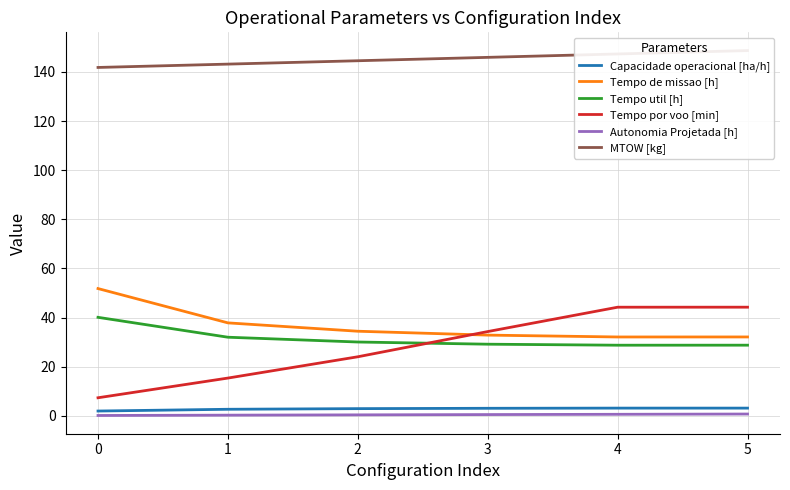

Where is the first local minimum for Tempo de missao [h]?

4